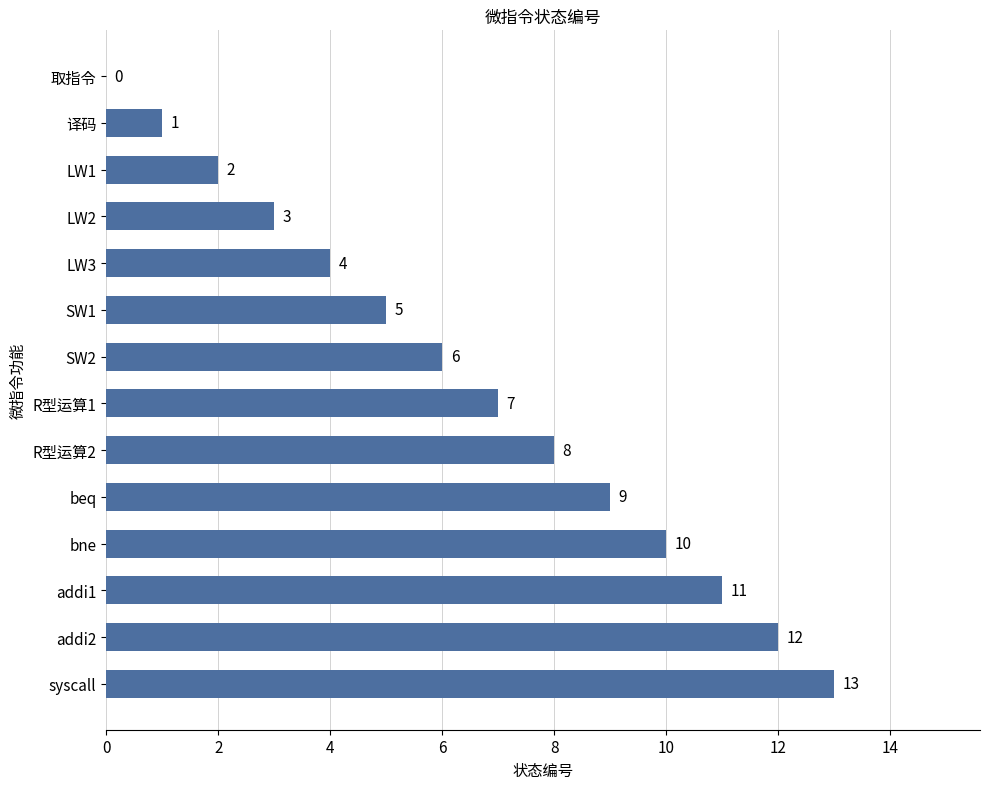

What is the sum of all values?

91